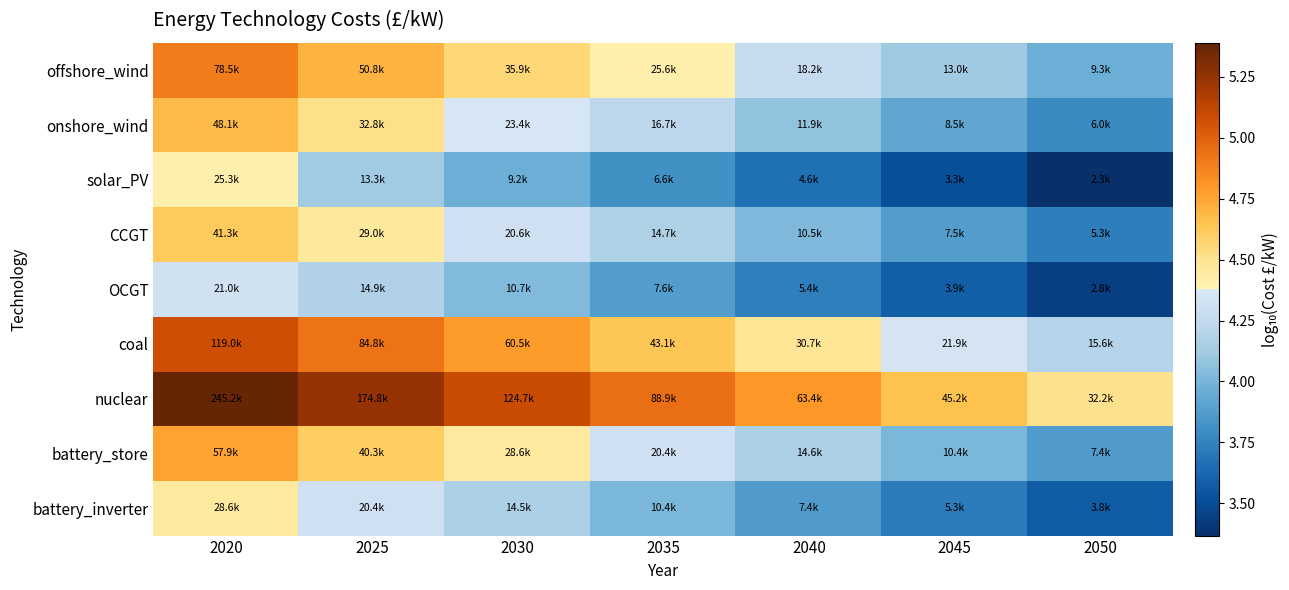

Reading left to right, what are all the values shown in this chart?

offshore_wind: 2020=4.9	2025=4.7	2030=4.6	2035=4.4	2040=4.3	2045=4.1	2050=4.0
onshore_wind: 2020=4.7	2025=4.5	2030=4.4	2035=4.2	2040=4.1	2045=3.9	2050=3.8
solar_PV: 2020=4.4	2025=4.1	2030=4.0	2035=3.8	2040=3.7	2045=3.5	2050=3.4
CCGT: 2020=4.6	2025=4.5	2030=4.3	2035=4.2	2040=4.0	2045=3.9	2050=3.7
OCGT: 2020=4.3	2025=4.2	2030=4.0	2035=3.9	2040=3.7	2045=3.6	2050=3.4
coal: 2020=5.1	2025=4.9	2030=4.8	2035=4.6	2040=4.5	2045=4.3	2050=4.2
nuclear: 2020=5.4	2025=5.2	2030=5.1	2035=4.9	2040=4.8	2045=4.7	2050=4.5
battery_store: 2020=4.8	2025=4.6	2030=4.5	2035=4.3	2040=4.2	2045=4.0	2050=3.9
battery_inverter: 2020=4.5	2025=4.3	2030=4.2	2035=4.0	2040=3.9	2045=3.7	2050=3.6